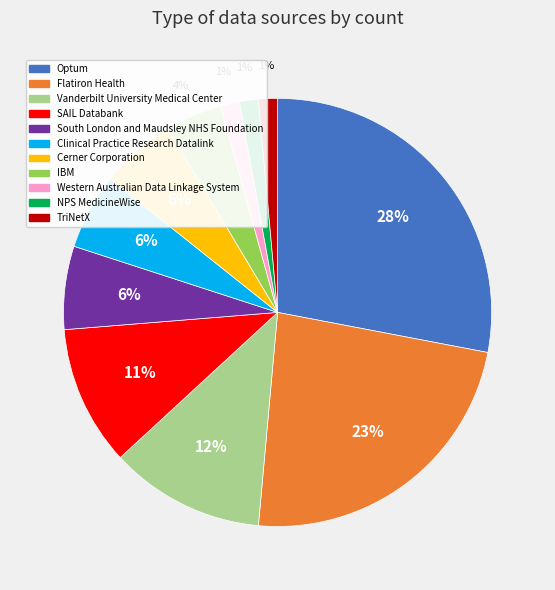

Does any single category account for the majority?

No